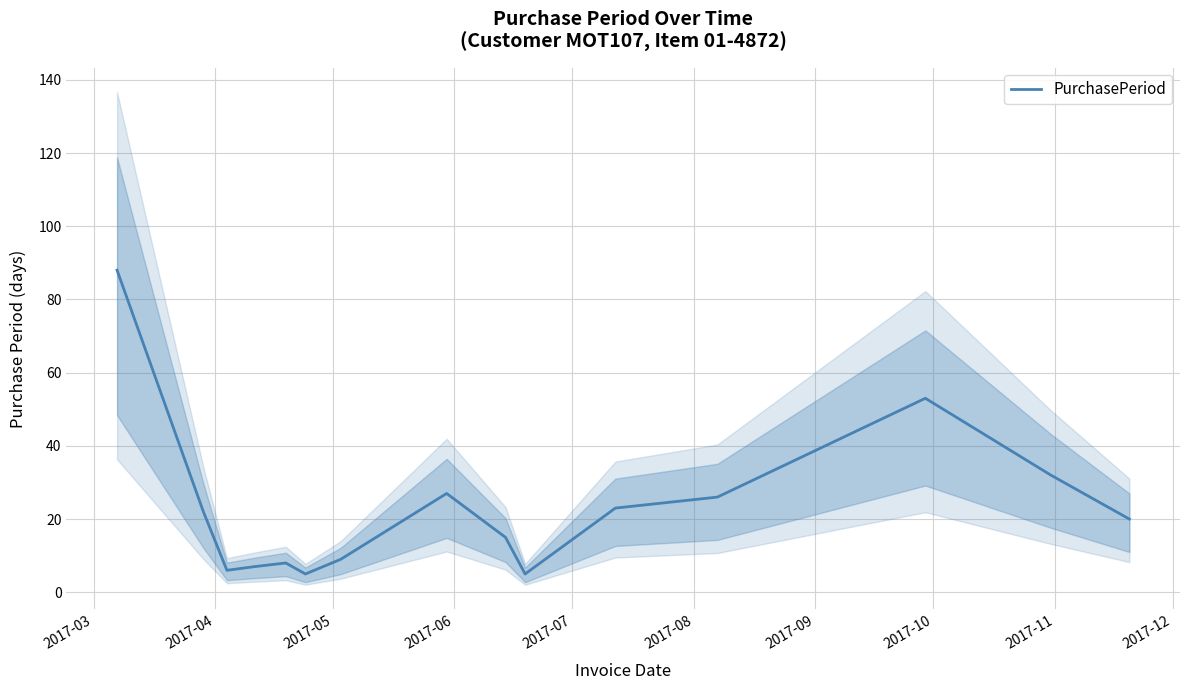

Is this an area chart (filled region under the line)?

No